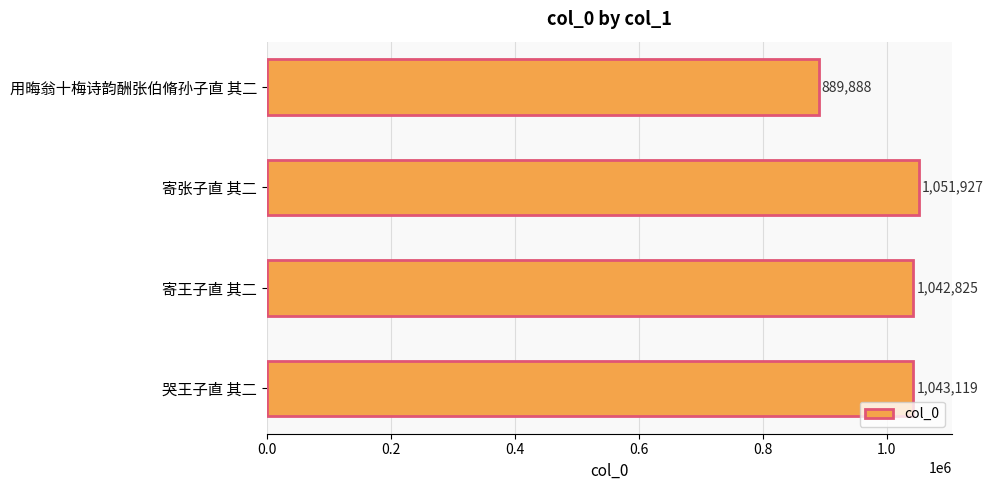

The value at 用晦翁十梅诗韵酬张伯脩孙子直 其二 is 889888. True or false?

True